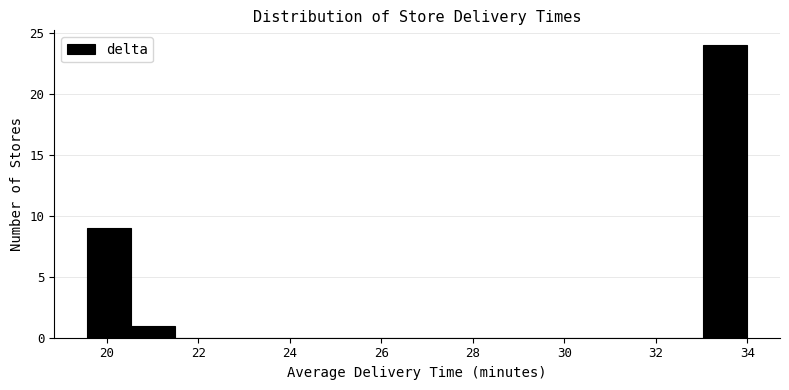

Over which range of the x-axis is the bar tallest?

33.0 to 34.0